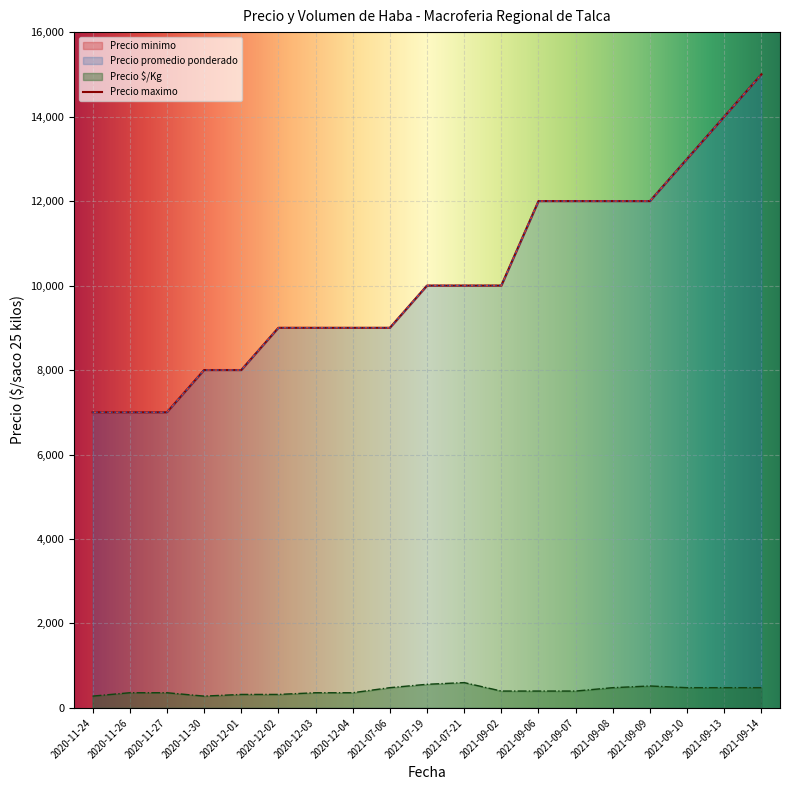

True or false: Precio promedio ponderado and Precio maximo intersect in this chart.

False